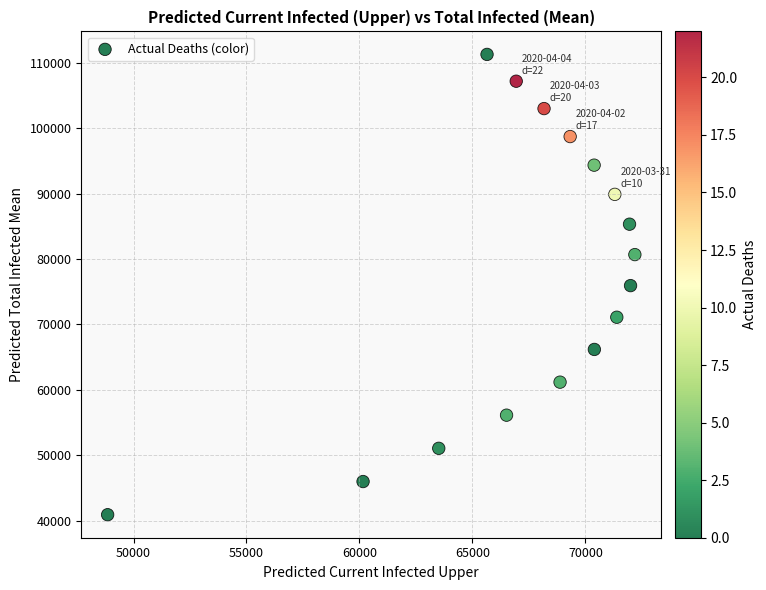

What is the range of X values (max minus min)?

23331